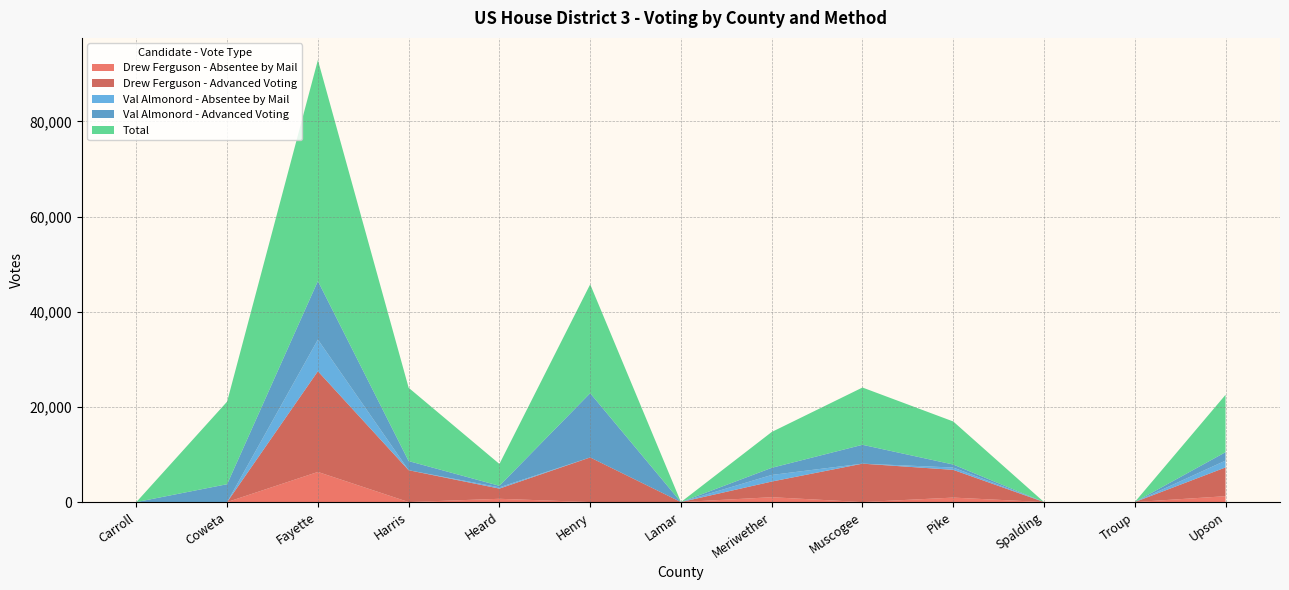

Reading left to right, list all the values displayed in this chart.

Drew Ferguson - Absentee by Mail: 0	0	6332	0	690	0	0	1022	0	942	0	0	1235
Drew Ferguson - Advanced Voting: 0	0	21167	6695	2141	9382	0	3290	8074	5832	0	0	6045
Val Almonord - Absentee by Mail: 0	0	6657	0	271	0	0	1389	0	487	0	0	1438
Val Almonord - Advanced Voting: 0	3757	12305	1921	312	13504	0	1500	3965	630	0	0	1774
Total: 0	17361	46461	15409	4596	22886	0	7531	12039	9051	0	0	12054